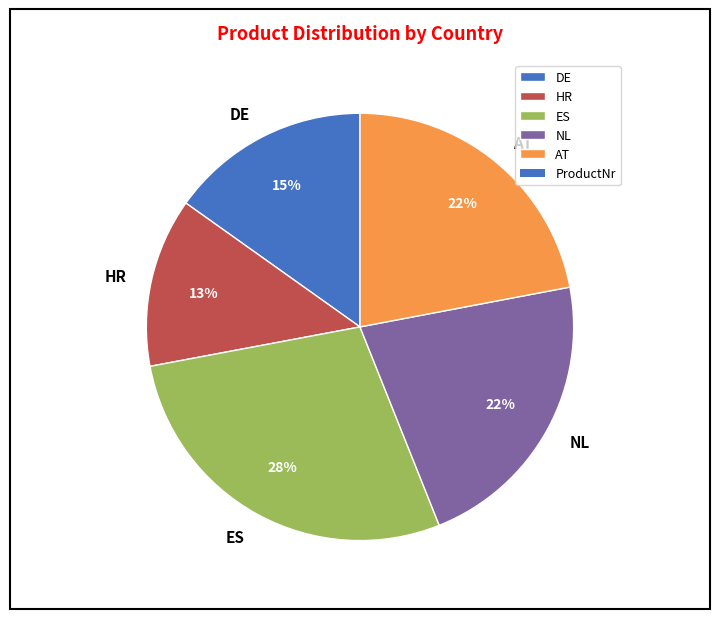

Which slice is the smallest?

HR